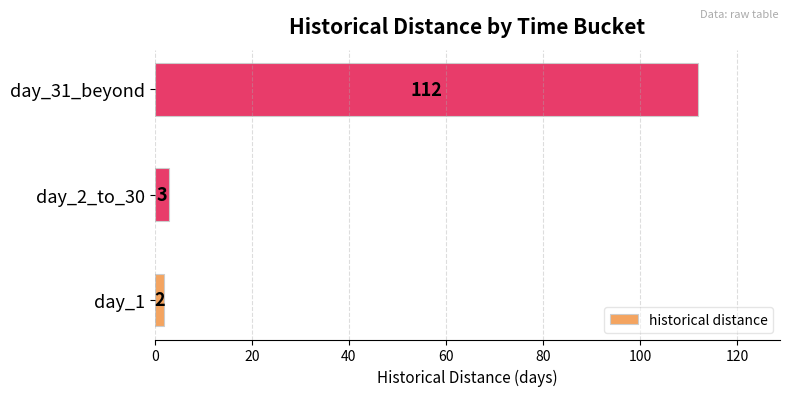

True or false: the data shows 148 at day_31_beyond.

False